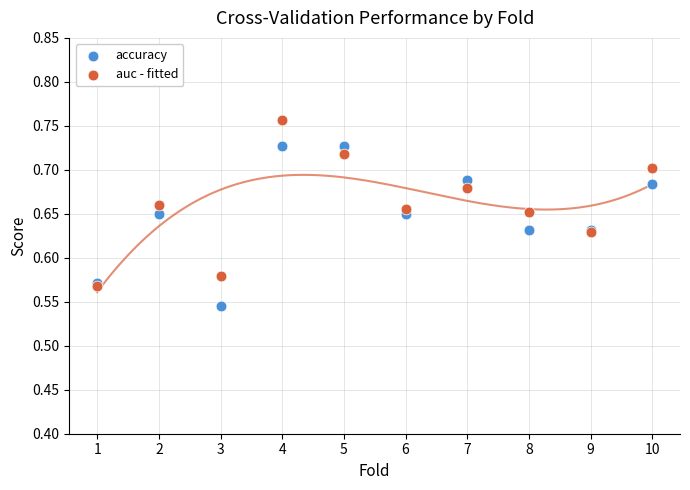

What are all the series names shown in the legend?

accuracy, auc - fitted